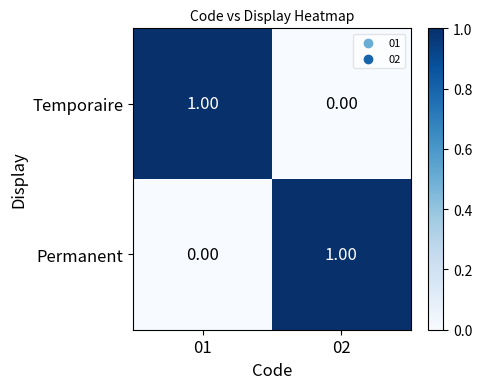

Rank the series at 01 from lowest to highest value.

Permanent, Temporaire